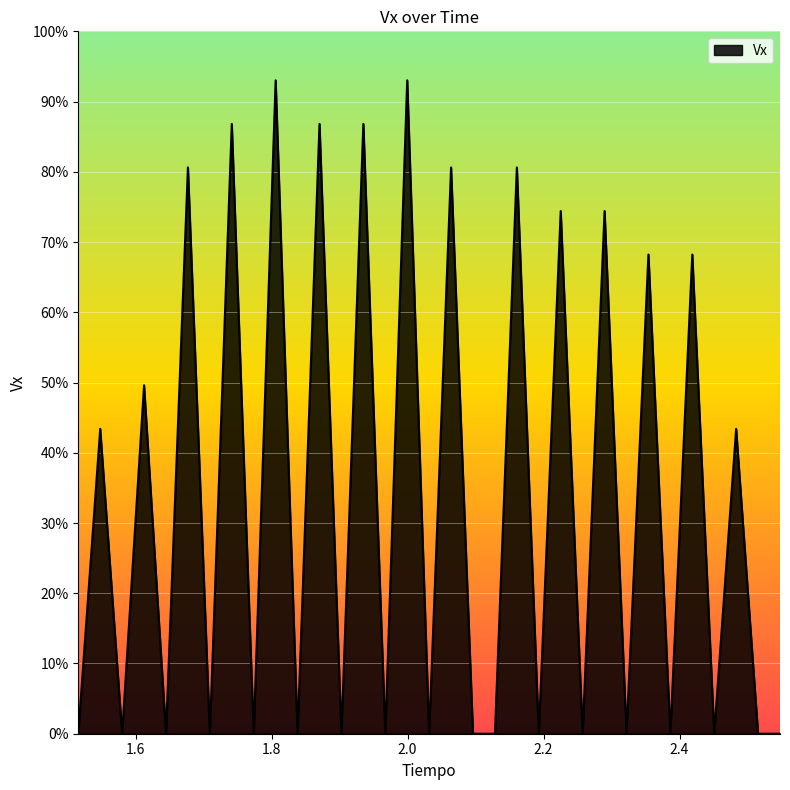

Where is the data nearest to the value 232?

1.547999999999998